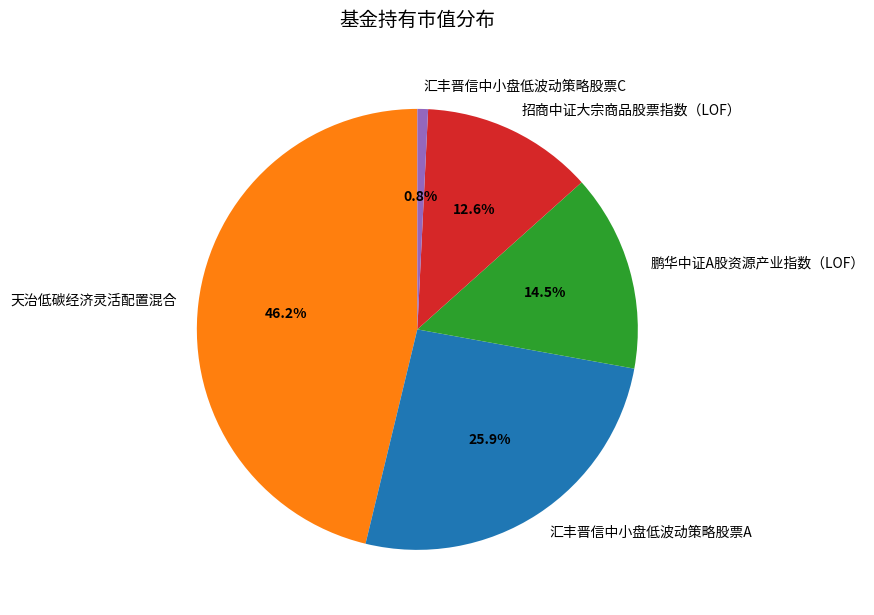

To the nearest percent, what is the combined percentage of 汇丰晋信中小盘低波动策略股票A and 天治低碳经济灵活配置混合?

72%